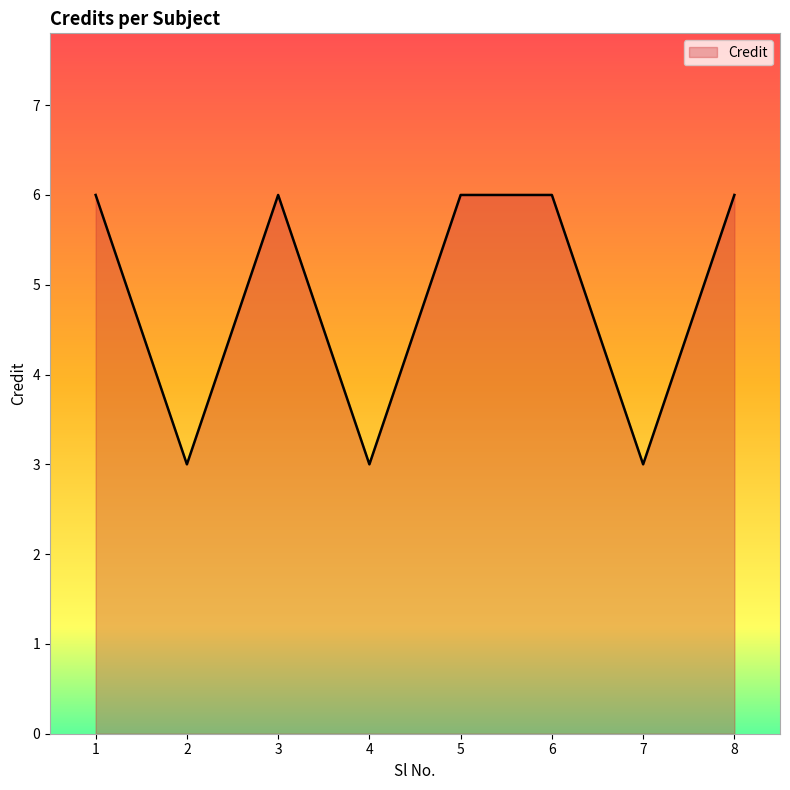

What is the smallest value displayed?

3